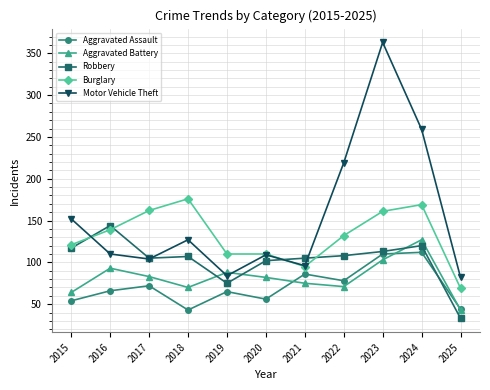

What are all the series names shown in the legend?

Aggravated Assault, Aggravated Battery, Robbery, Burglary, Motor Vehicle Theft